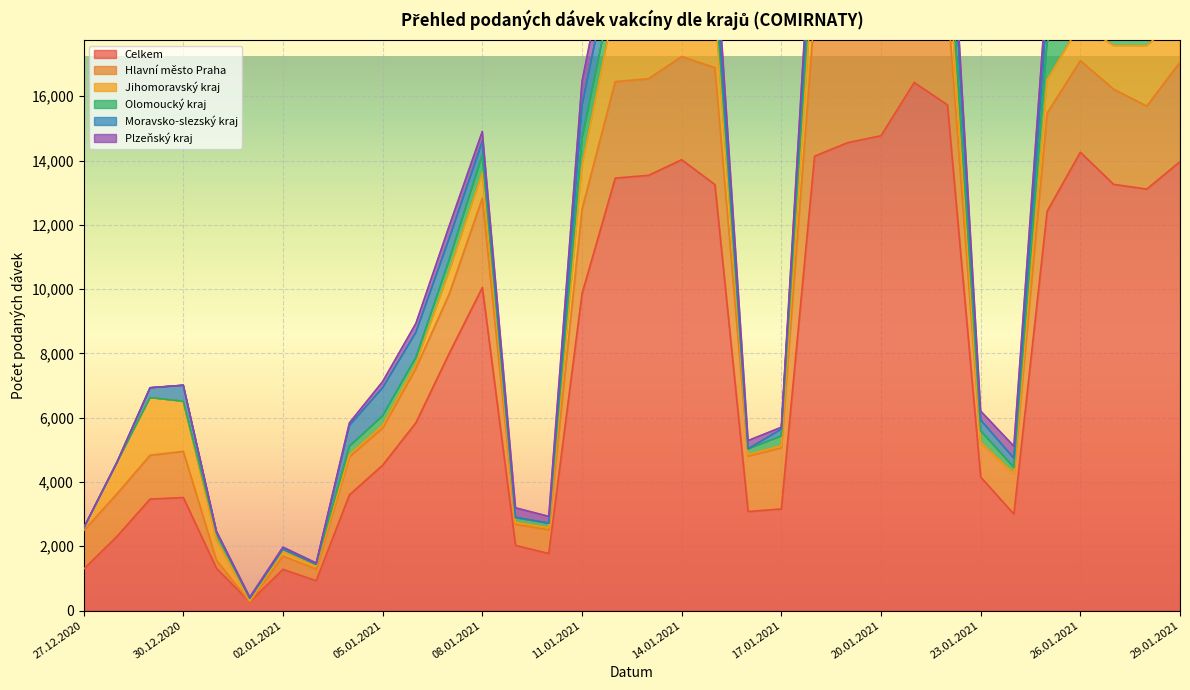

What is the difference between the highest and lowest values at 28.12.2020?

2303